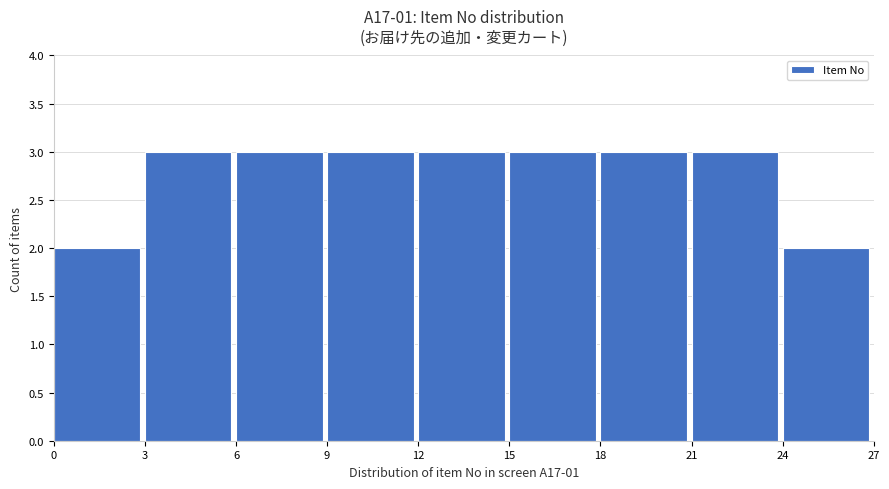

Reading left to right, list every bar in this chart as the range it spans on the x-axis followed by its height. The values are not printed on the chart, so give them approximately, as read against the axis.

0 to 3: 2
3 to 6: 3
6 to 9: 3
9 to 12: 3
12 to 15: 3
15 to 18: 3
18 to 21: 3
21 to 24: 3
24 to 27: 2